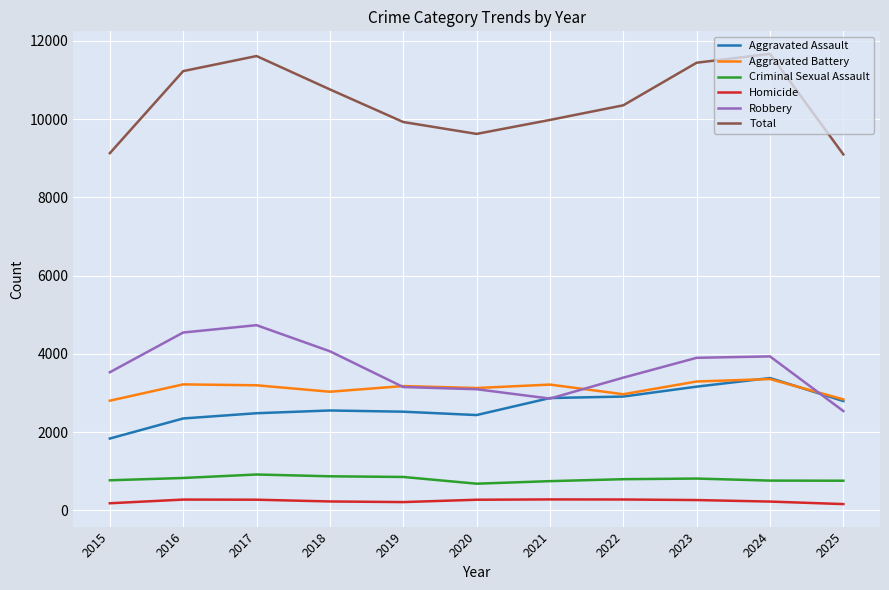

The value of Aggravated Battery at 2015 is 2805. True or false?

True